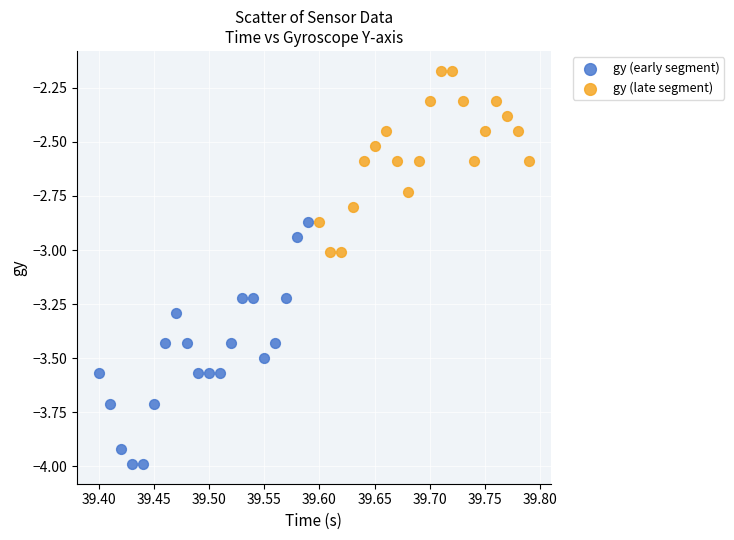

Which series contains the highest Y value?

gy (late segment)